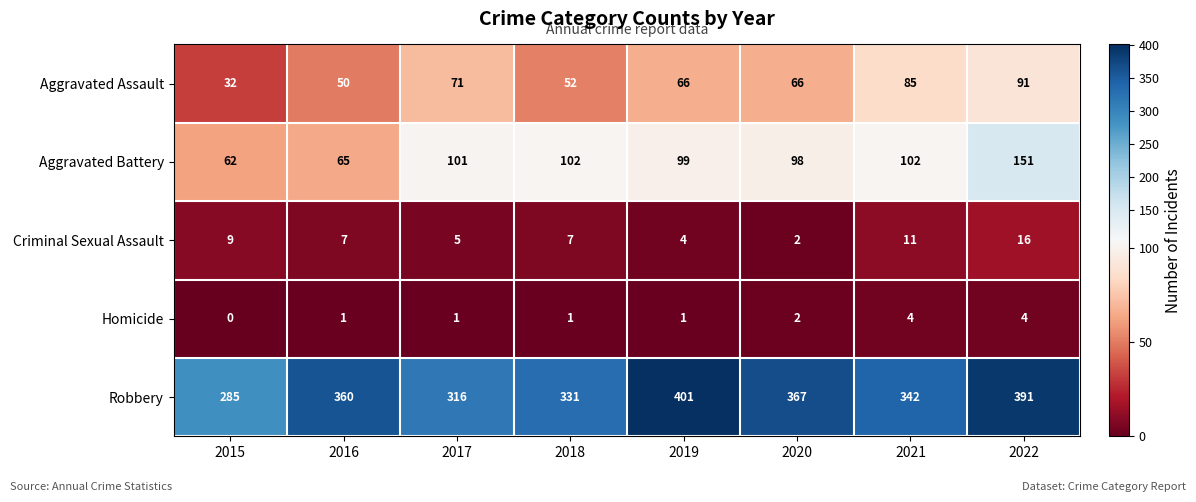

Which label corresponds to the largest value in the chart?

2019